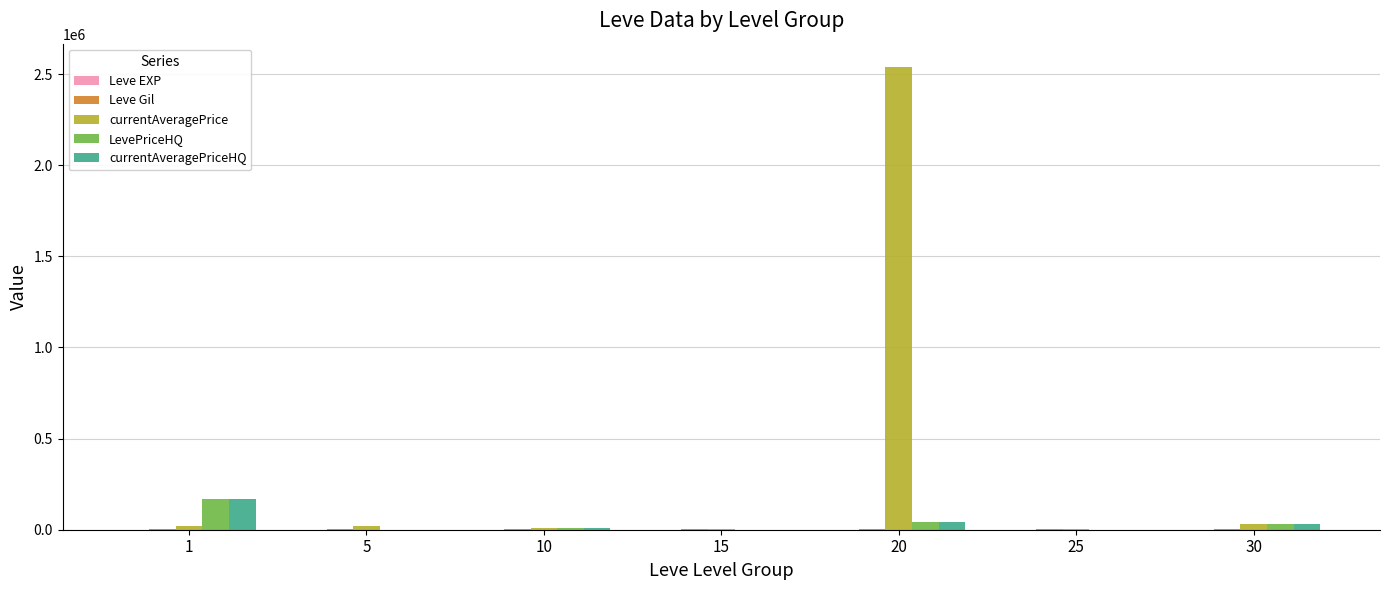

What is the greatest value displayed?

2539572